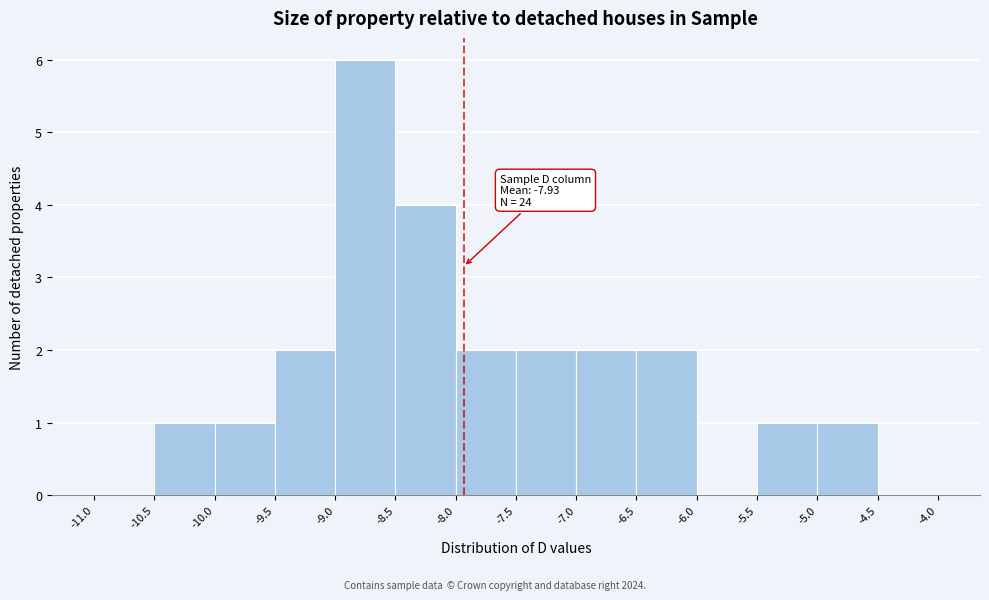

Over which range of the x-axis is the bar tallest?

-9.0 to -8.5